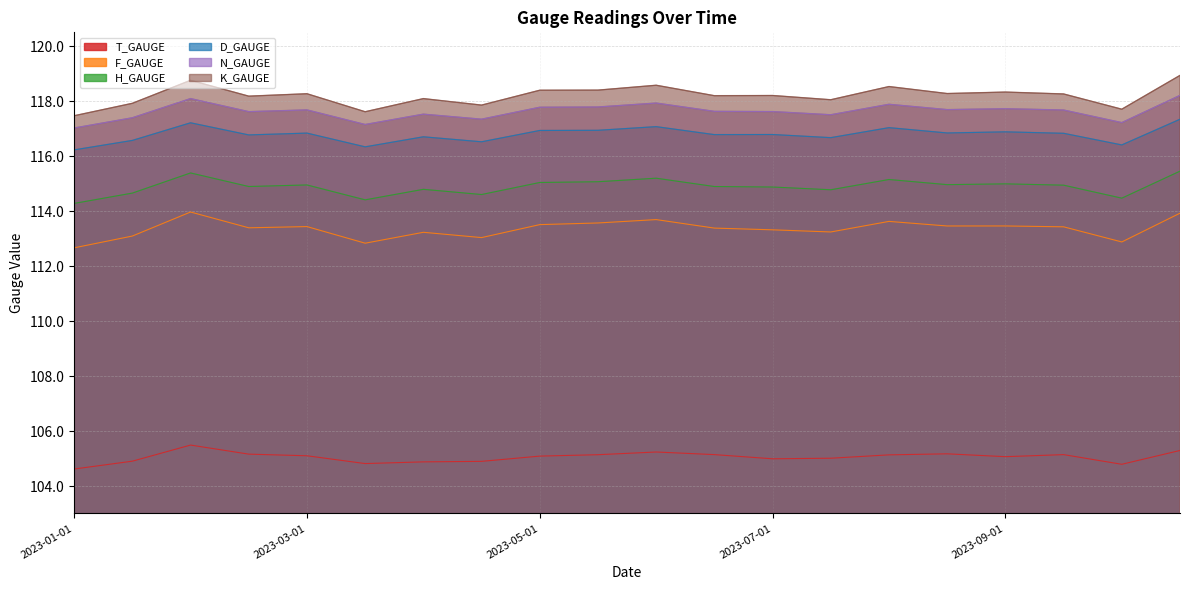

What is the difference between the highest and lowest values at 2023-06-01?

13.3